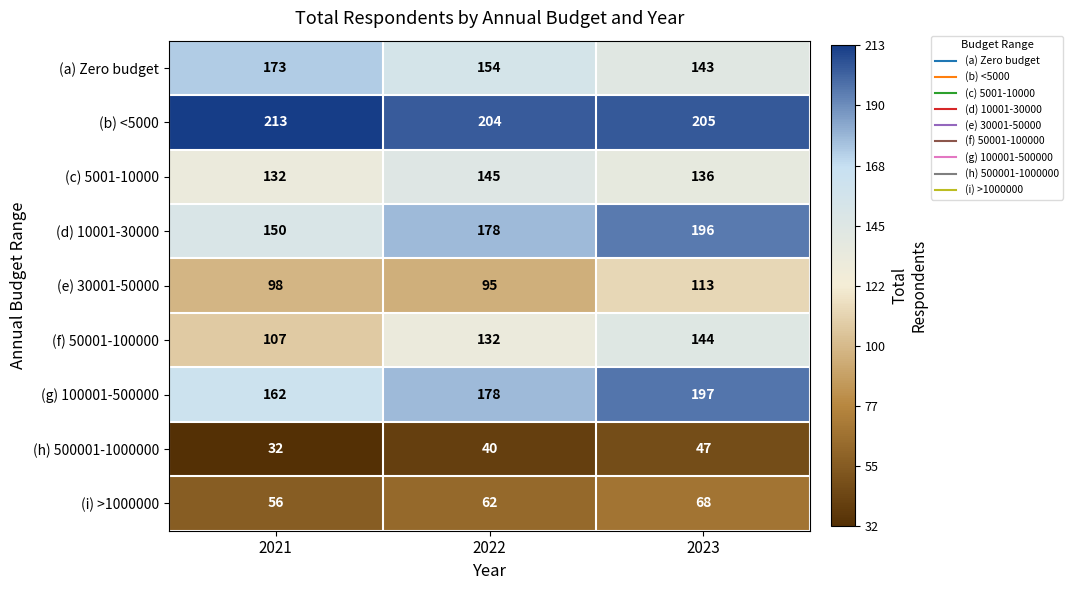

True or false: (e) 30001-50000 has a value of 141 at 2022.

False